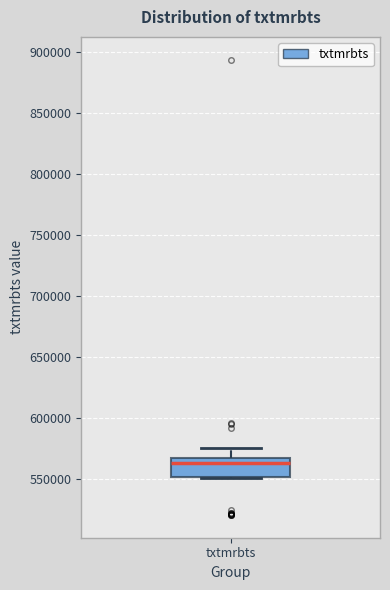

Transcribe this box plot: give where the median line is, the range the box spans, and where the two whiskers end, as read against the y-axis. The values are not printed on the chart, so give them approximately, as read against the axis.

median 565000 (just below the box's upper edge), box 550000 to 565000, whiskers 550000 to 575000